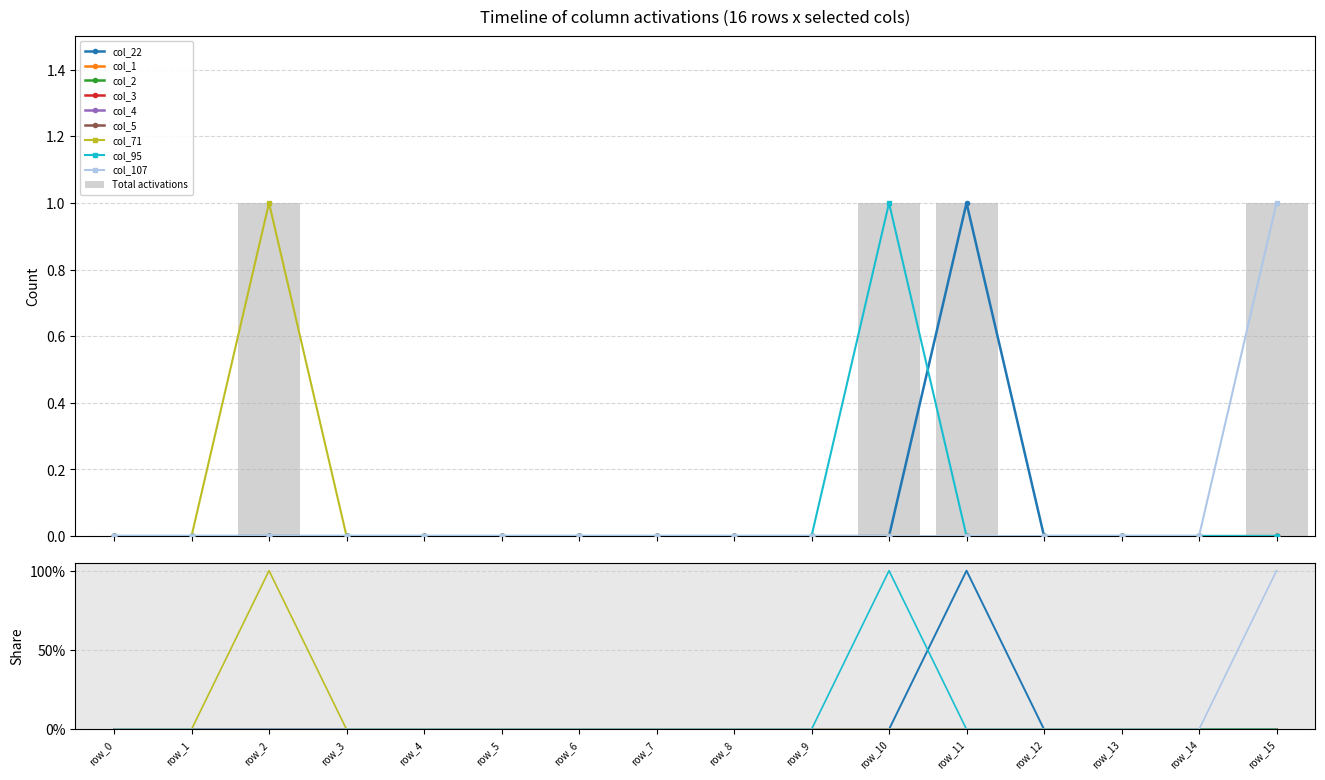

True or false: col_3 has a value of 0 at row_6.

True